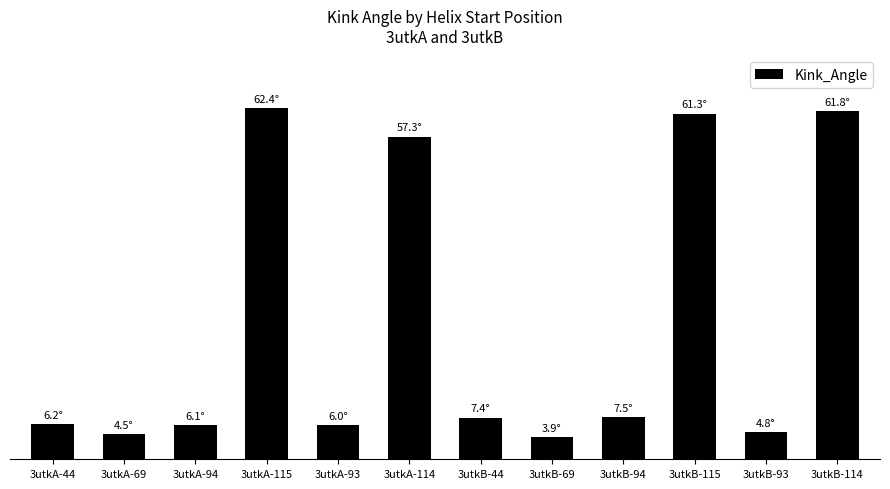

Which category has the lowest value across all series?

3utkB-69